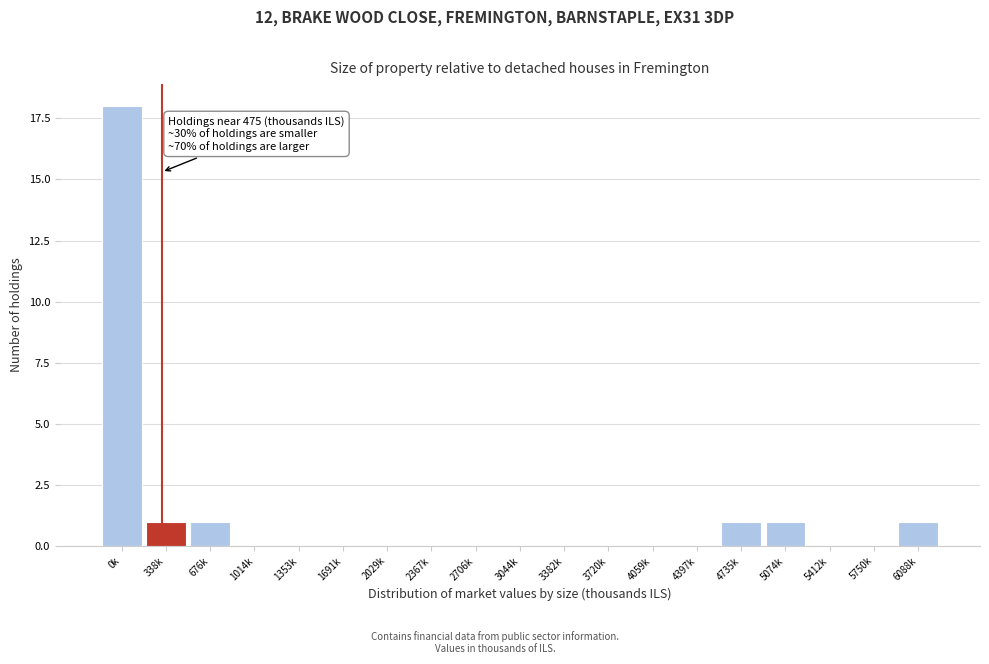

Reading left to right, transcribe all the data shown in this chart.

0k=18	338k=1	676k=1	1014k=0	1353k=0	1691k=0	2029k=0	2367k=0	2706k=0	3044k=0	3382k=0	3720k=0	4059k=0	4397k=0	4735k=1	5074k=1	5412k=0	5750k=0	6088k=1